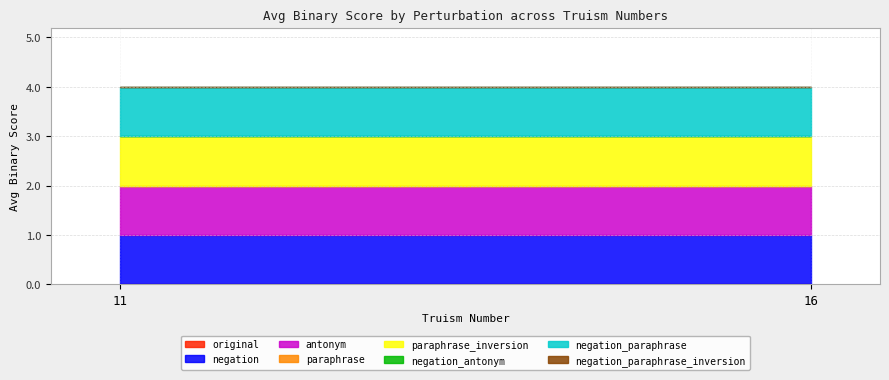

What is the total value across all series at 11?

4